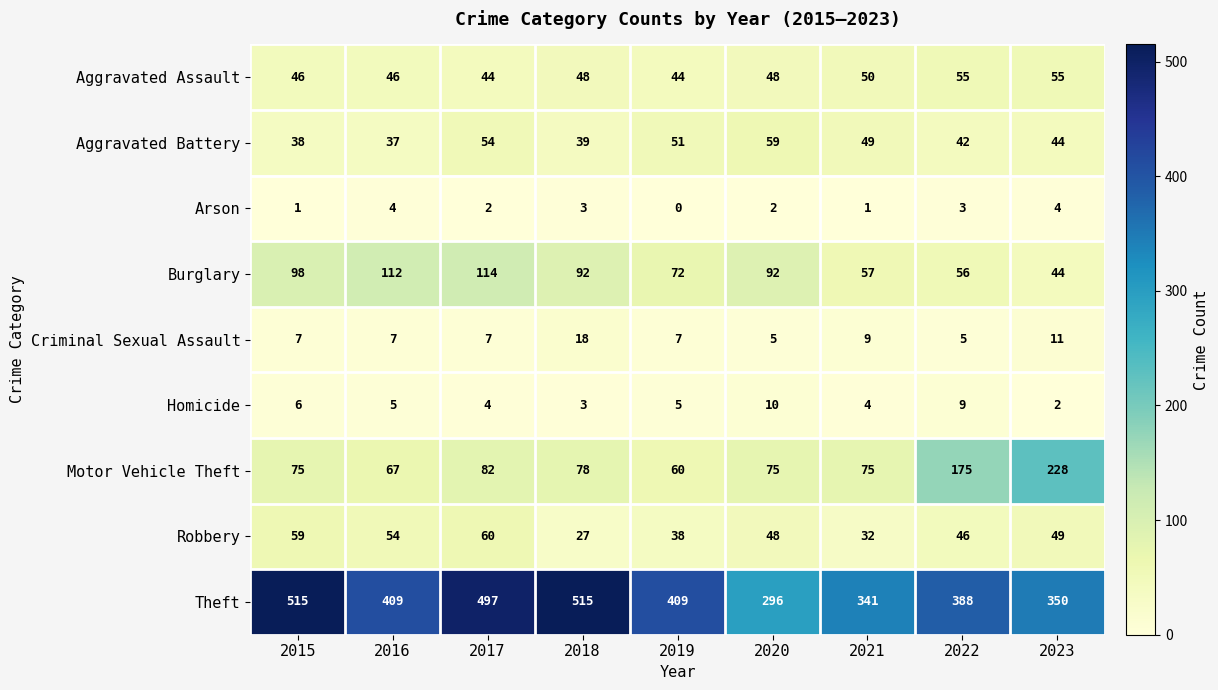

How many Homicide values are between 4 and 6?

5